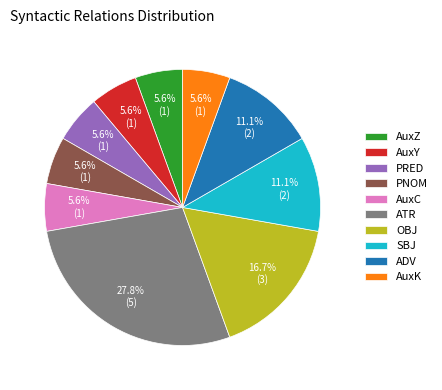

Which has a higher value, ATR or AuxZ?

ATR